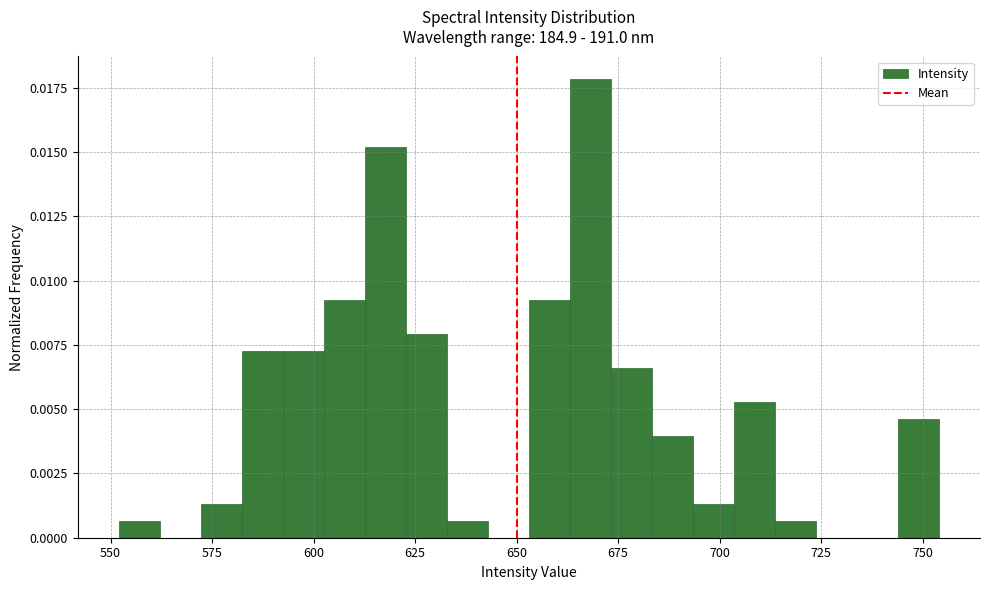

Around what value on the x-axis is the tallest bar? Give the approximate position of its centre, as read against the axis.

670